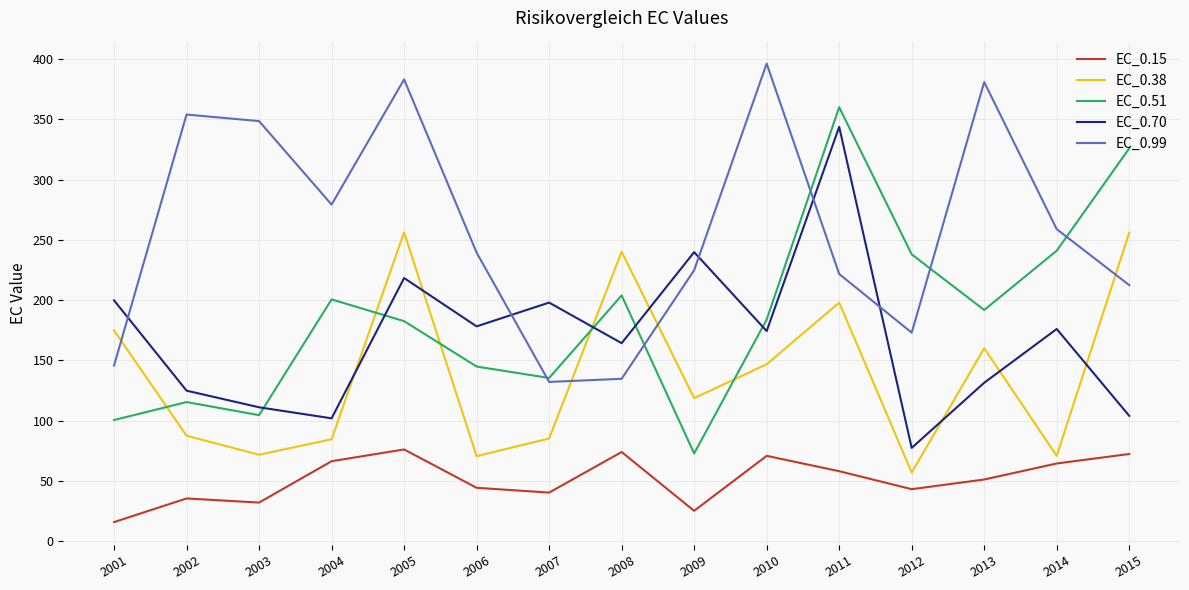

What is the difference between the second highest and second lowest values in the EC_0.70 series?

137.9